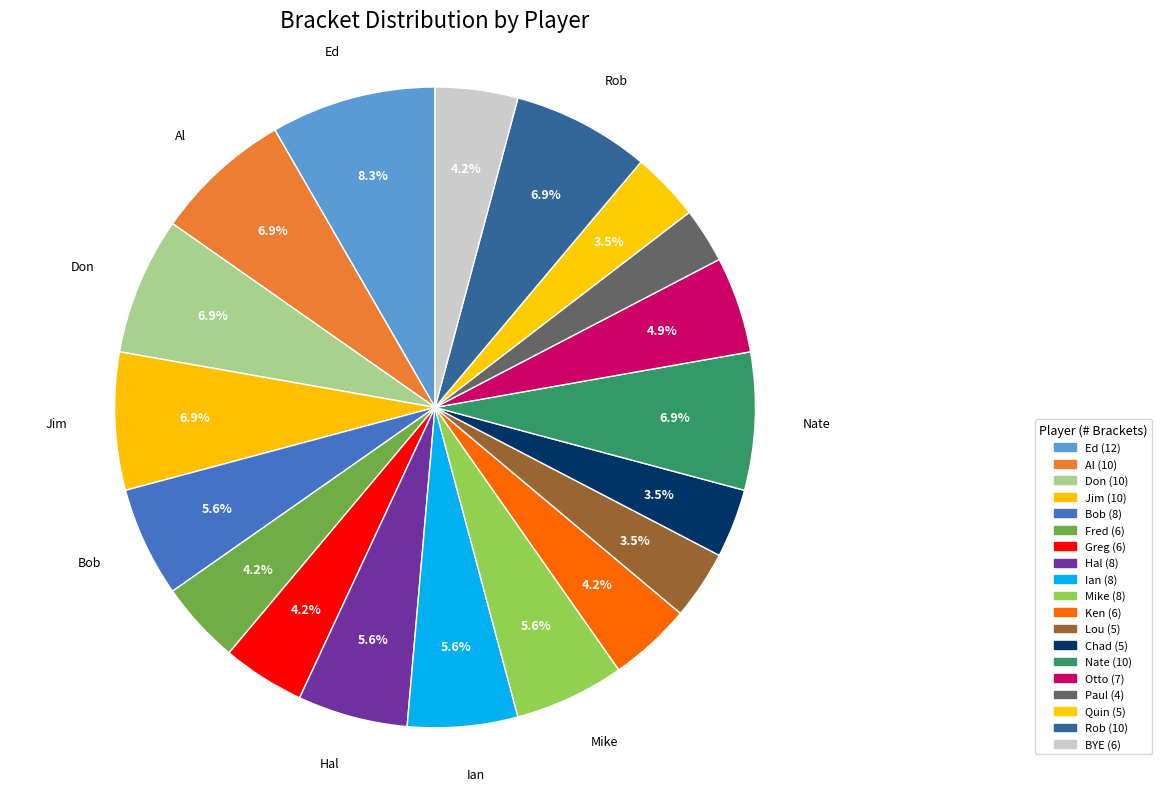

How many segments does this pie chart have?

19